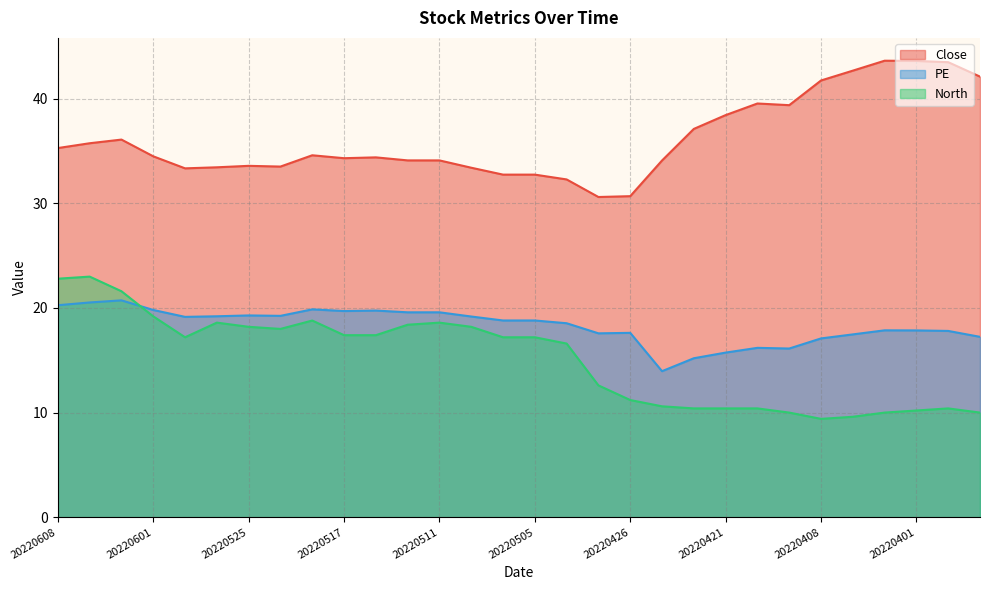

How many data points in Close are less than 34?

10